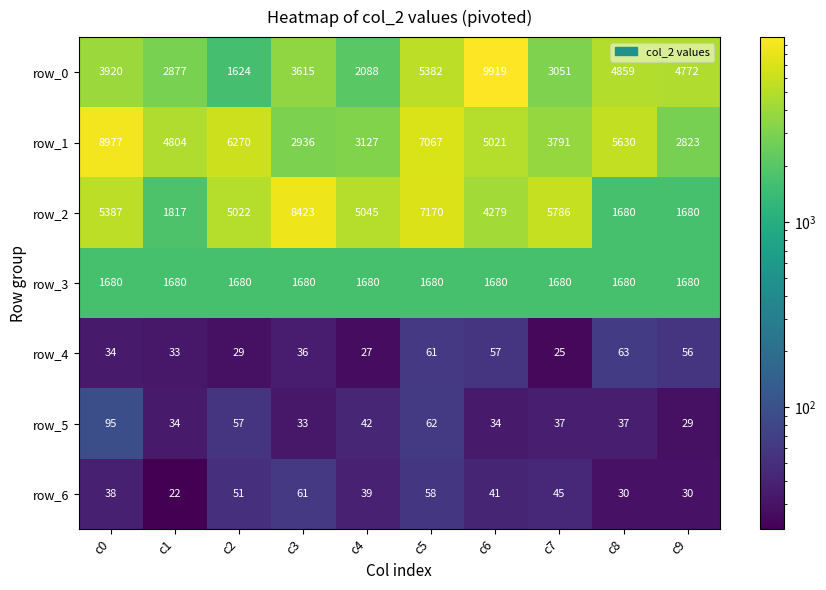

At which category is the sum across all series the highest?

c5